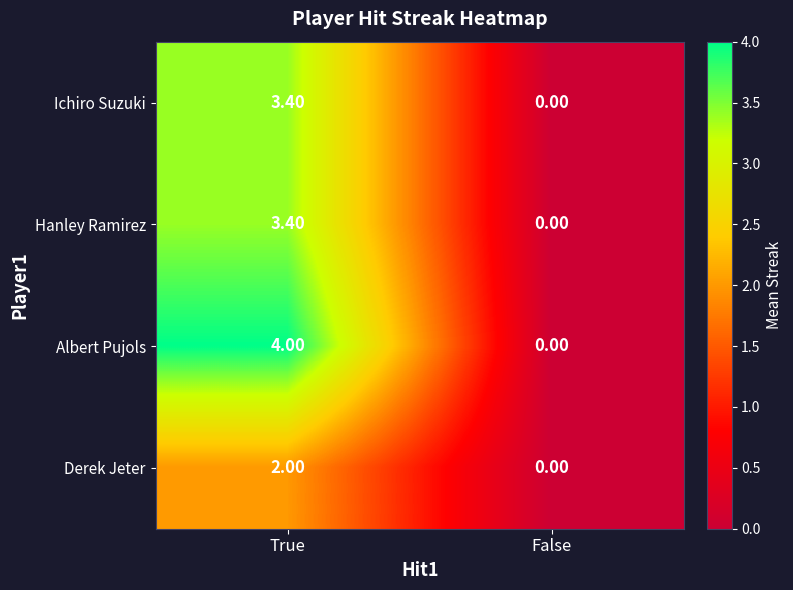

At how many categories does at least one series exceed 3?

1